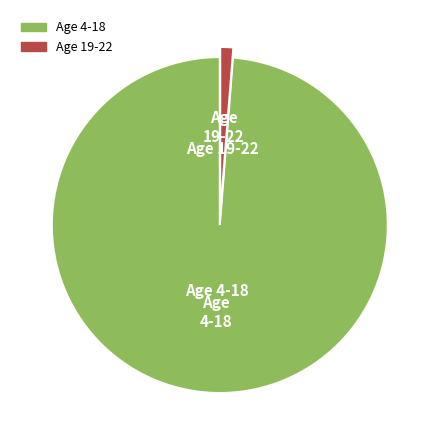

Combined, do Age 4-18 and Age 19-22 account for over 50%?

Yes